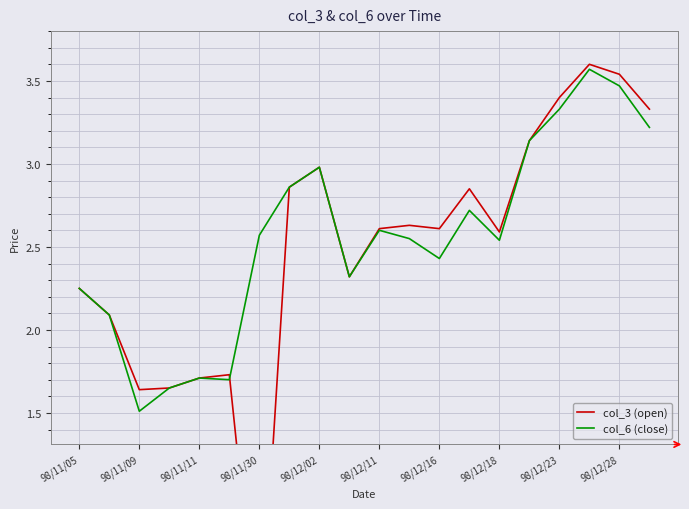

In col_3 (open), how many points are lower than both neighbors (excluding endpoints)?

5